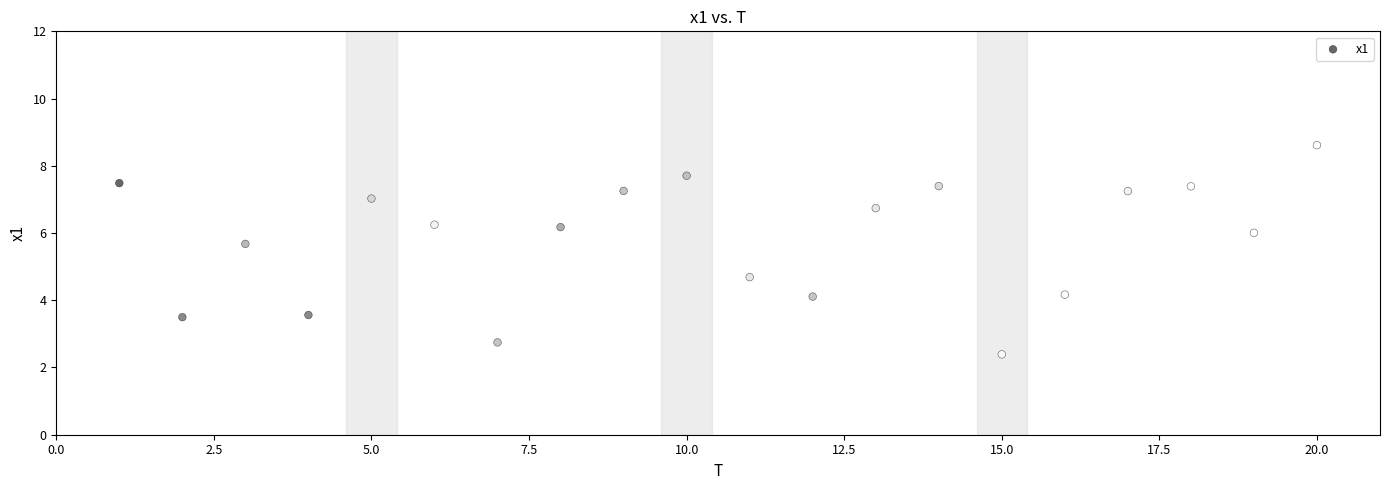

What is the range of X values (max minus min)?

19.0